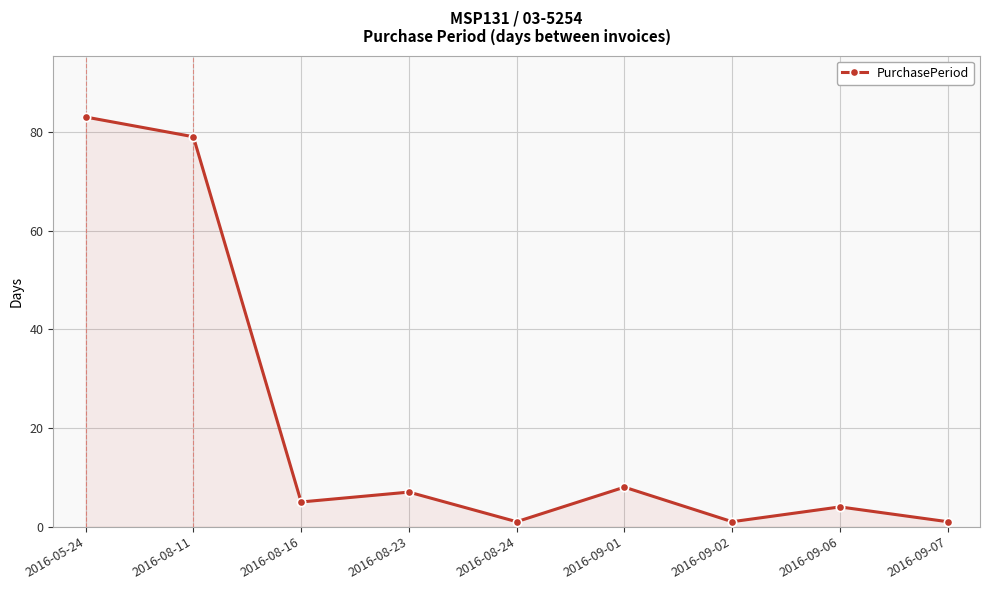

Where does the data first go above 5?

2016-05-24